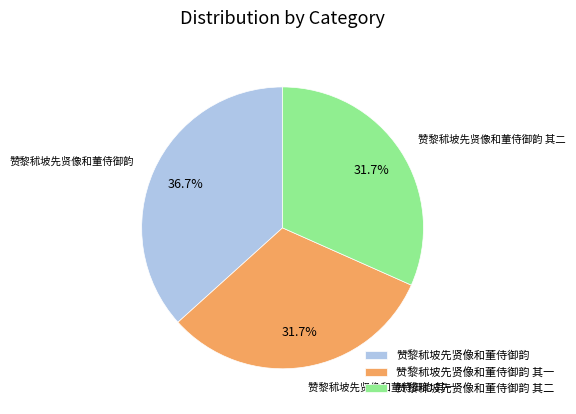

Combined, what portion of the pie is 赞黎秫坡先贤像和董侍御韵 其一 and 赞黎秫坡先贤像和董侍御韵?

68.3%